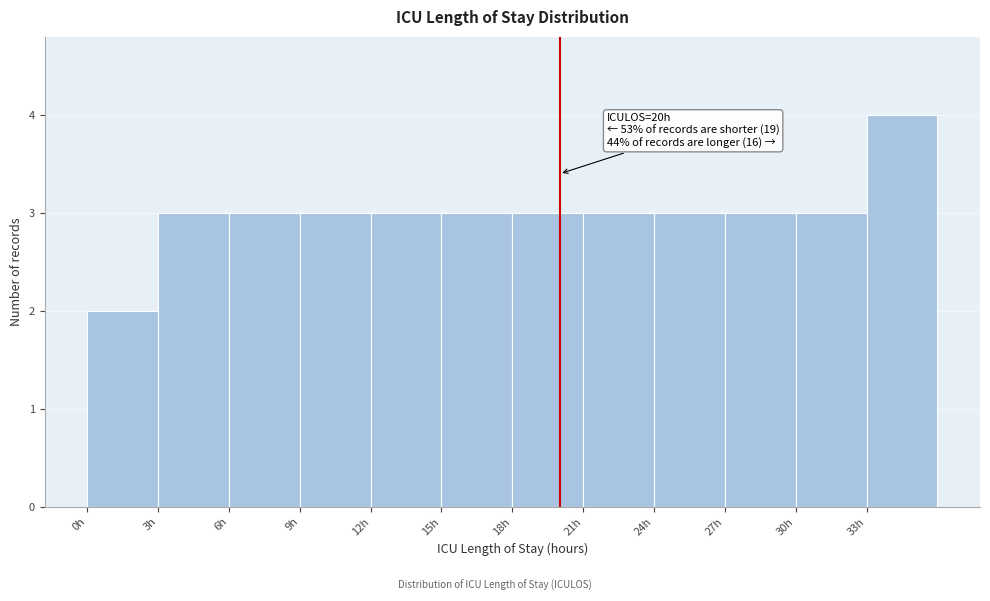

Over which range of the x-axis is the bar tallest?

33 to 36